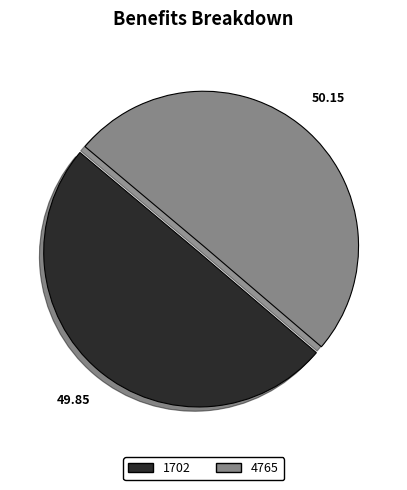

Do 4765 and 1702 together represent more than half of the pie?

Yes